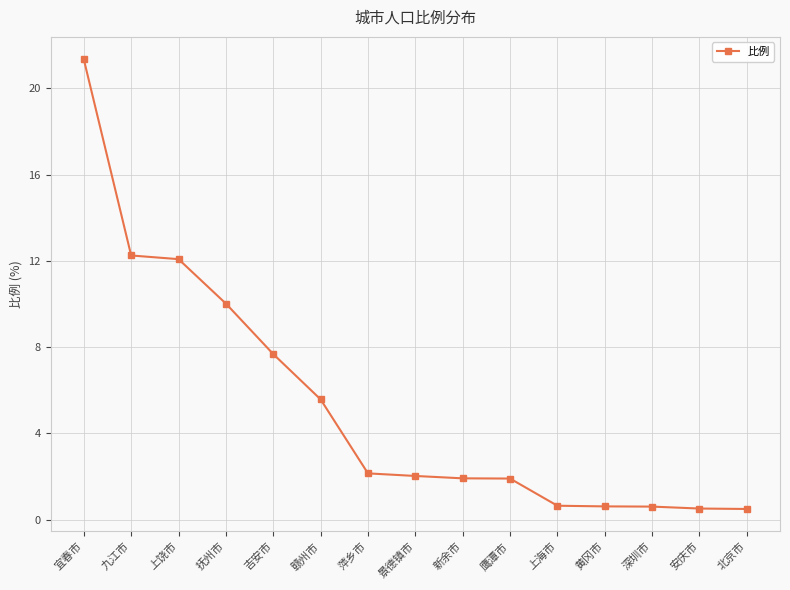

What is the minimum value shown in the chart?

0.5